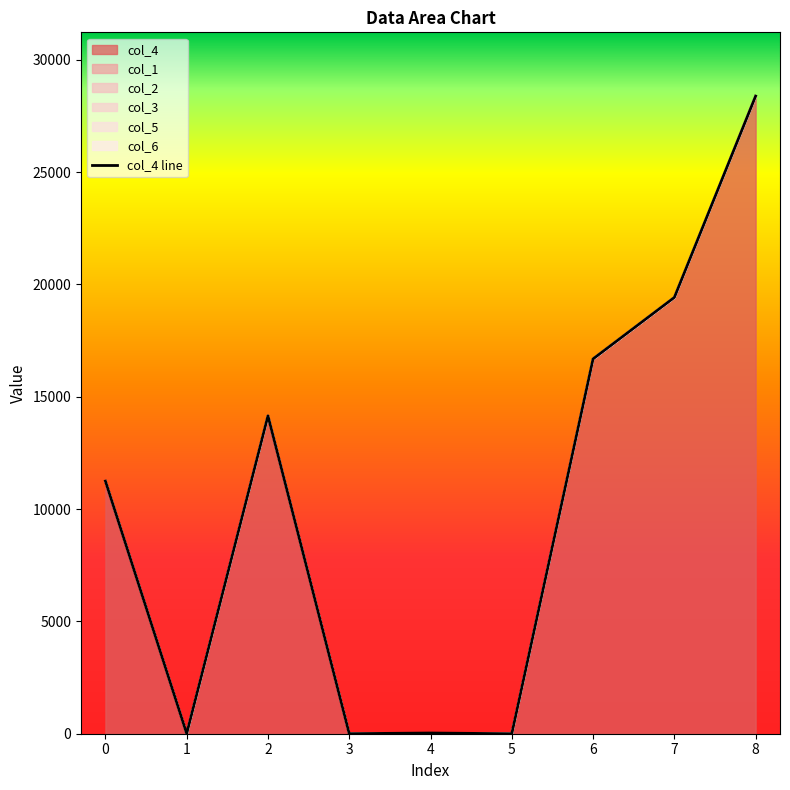

Between 2 and 4, which is larger?

2